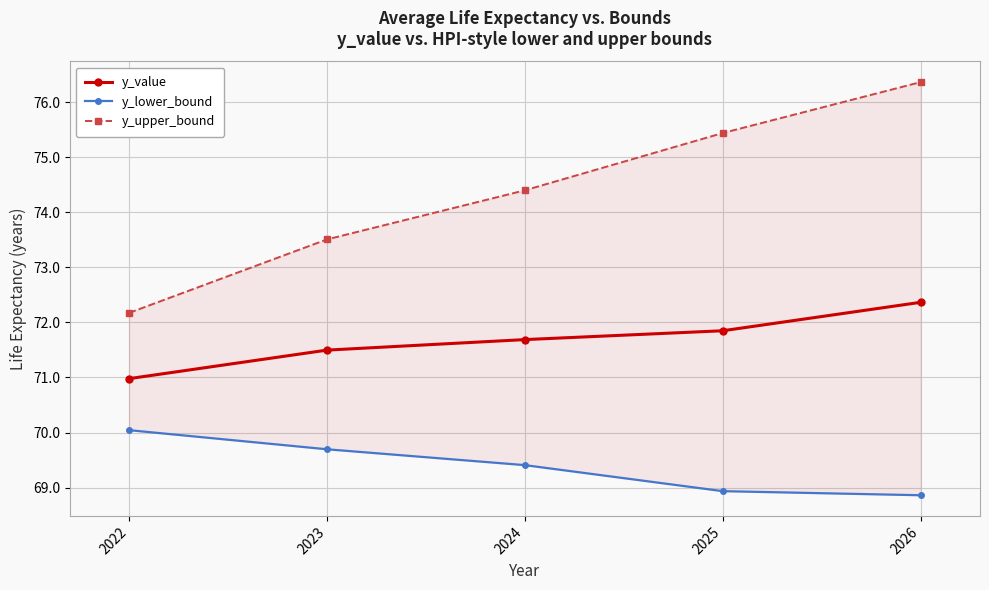

True or false: y_upper_bound and y_lower_bound cross at least once.

False